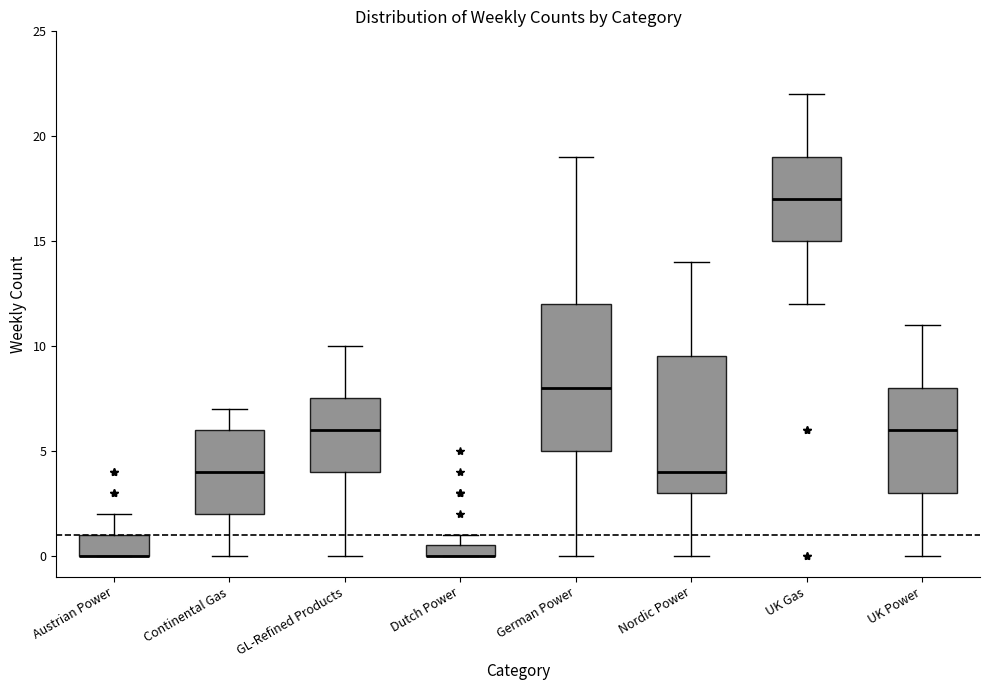

Comparing the boxes themselves (not the whiskers), which one is the tallest?

German Power